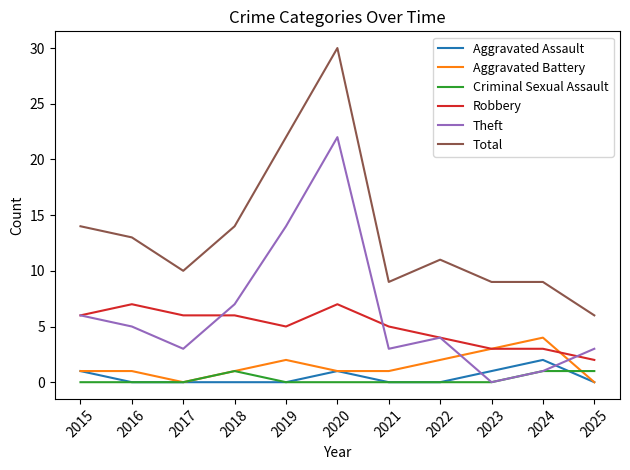

Count the number of categories in the chart.

11